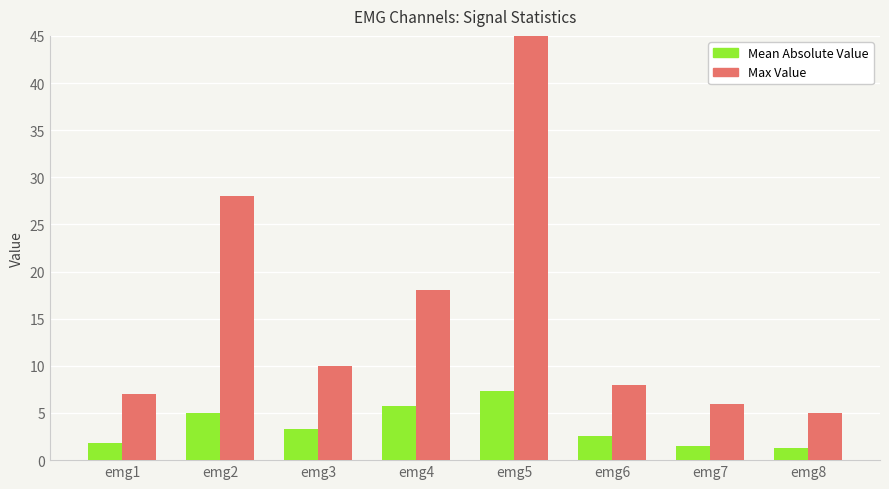

At which category does the chart reach its minimum across all series?

emg8